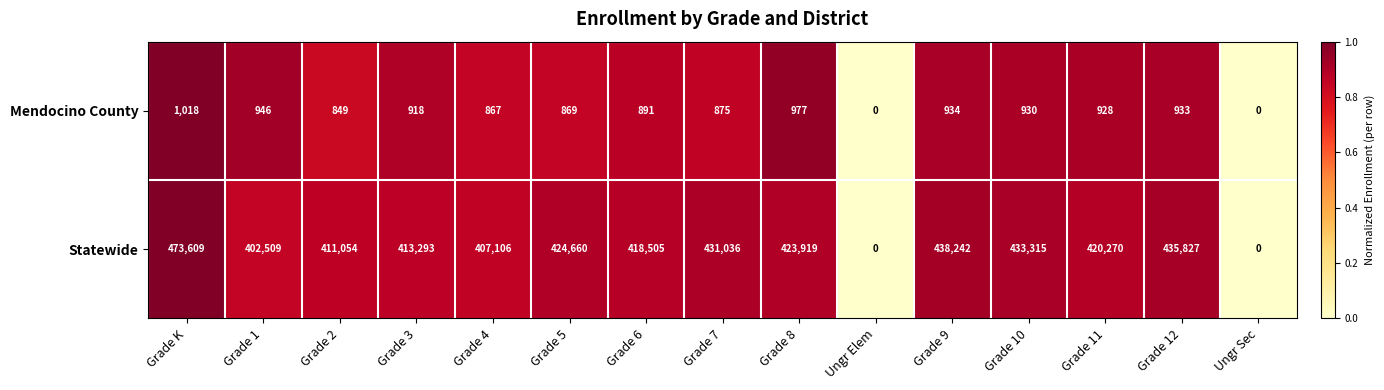

At which category is the sum across all series the highest?

Grade K